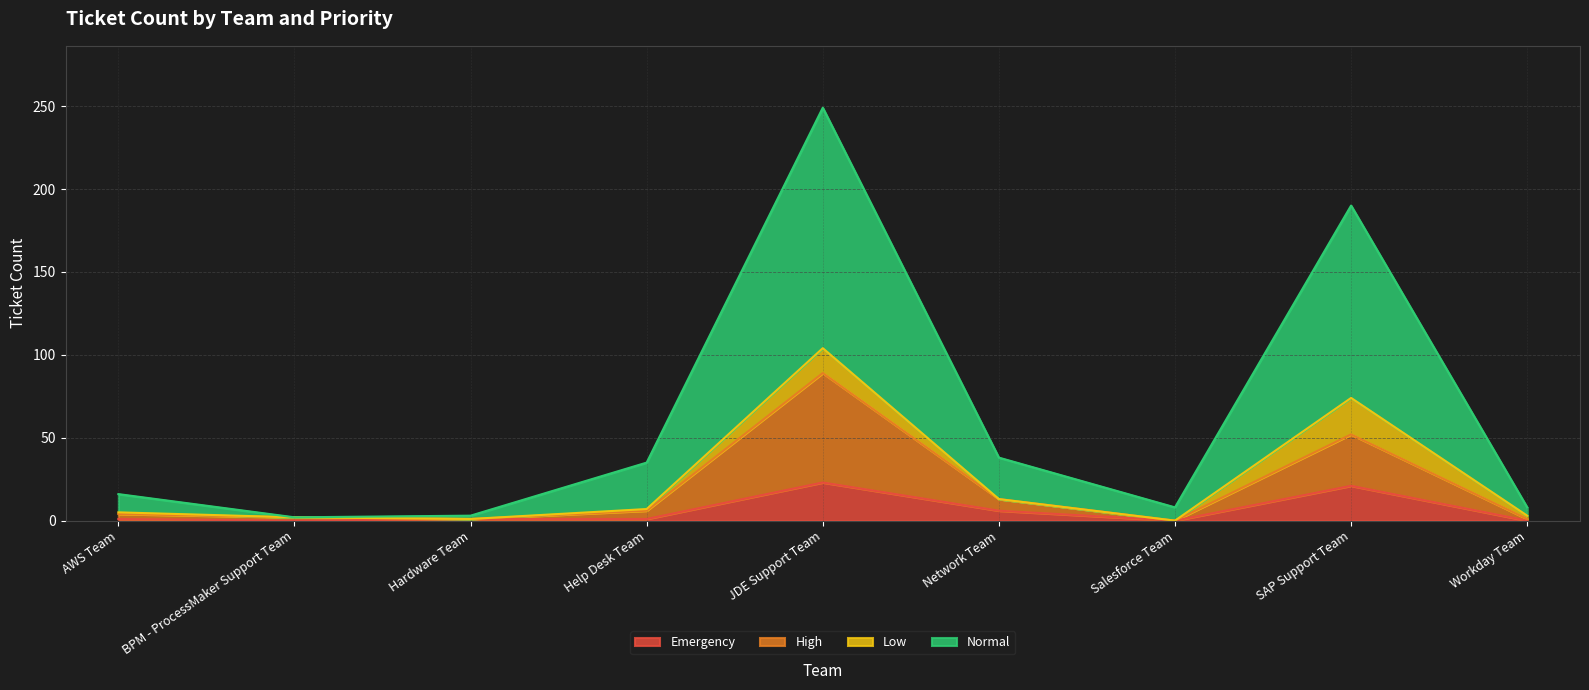

Is the value of Emergency at JDE Support Team greater than the value of High at SAP Support Team?

No